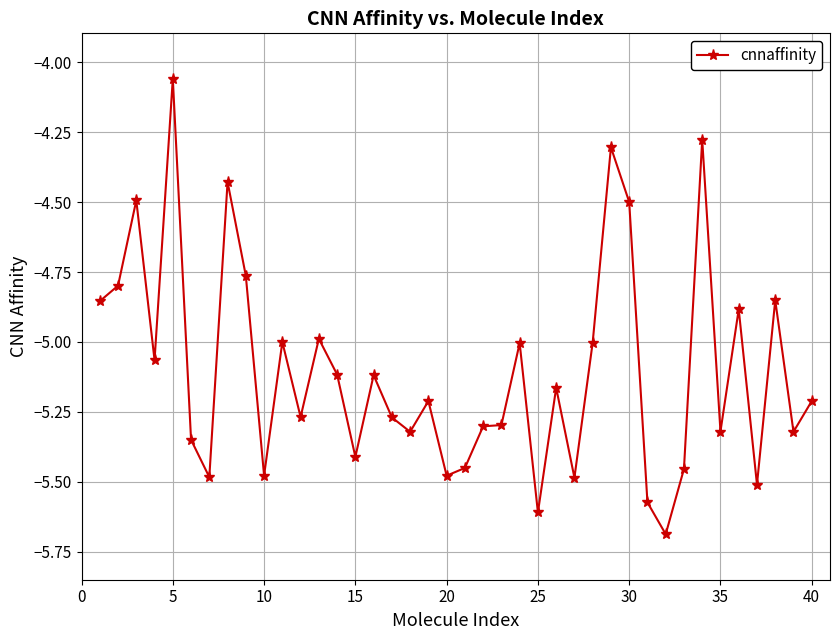

What is the value of the 13th point from the left?

-5.0